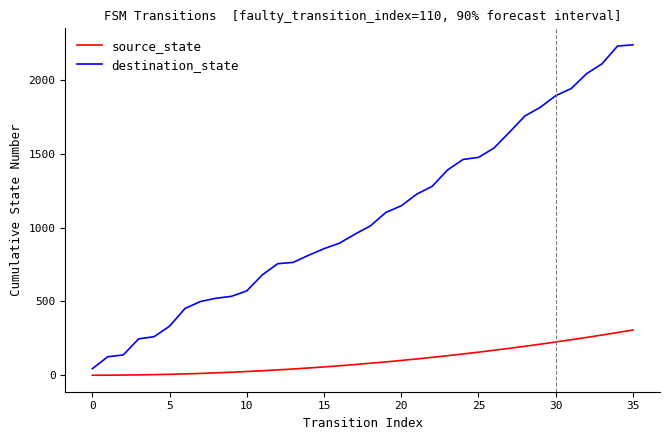

Which series has the largest total across all categories?

destination_state